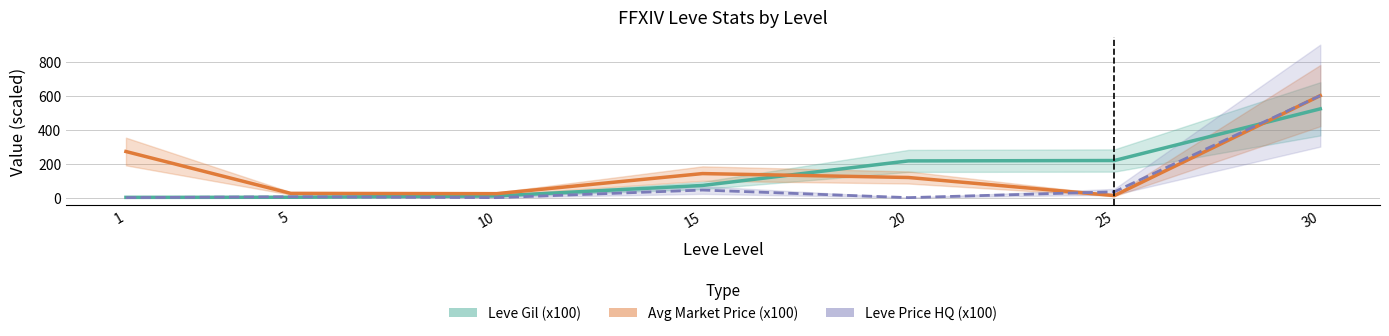

How many interior local peaks does the Avg Price (x100) series have?

1